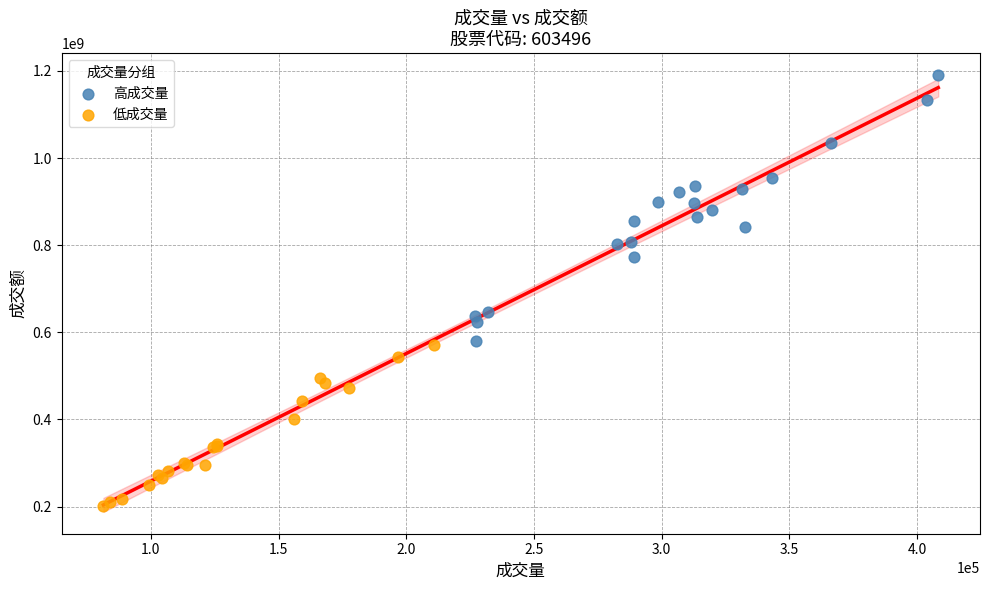

Which series has the largest Y range (max minus min)?

高成交量